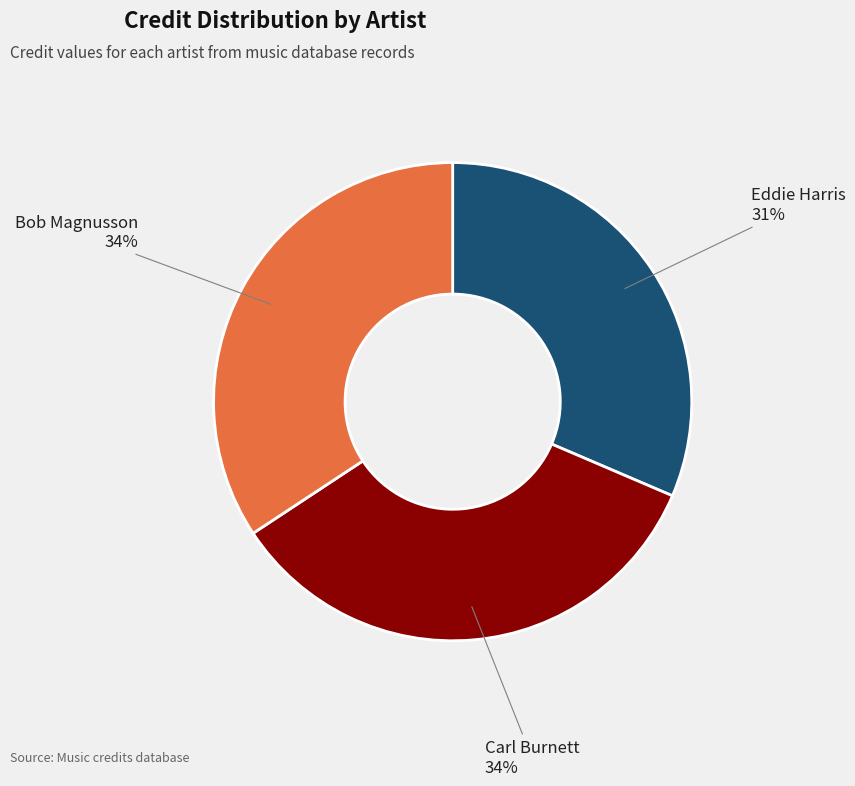

Does any single category account for the majority?

No